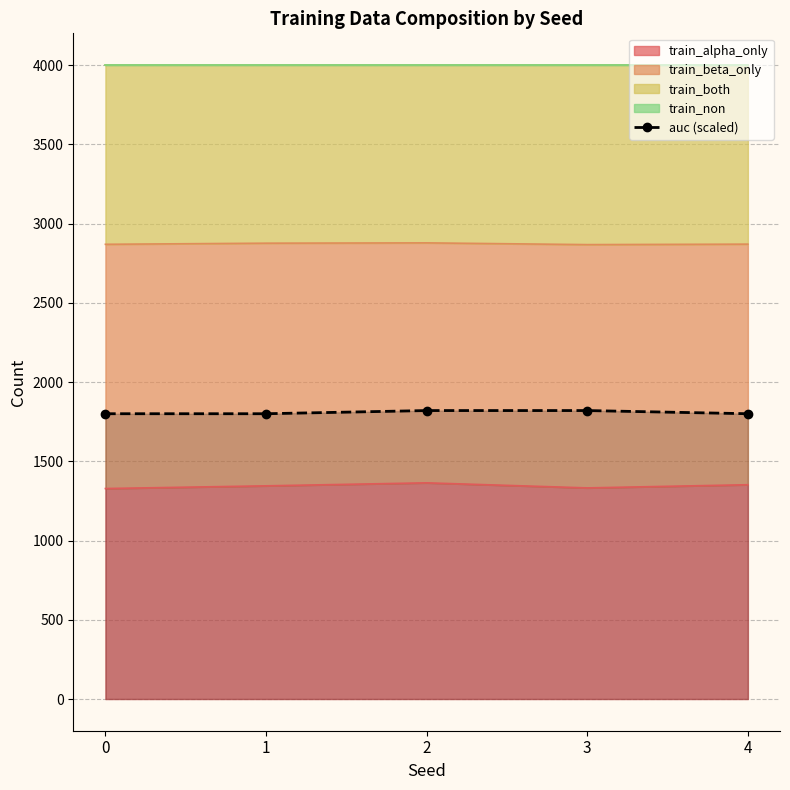

True or false: the data shows 2548 at 0.

False